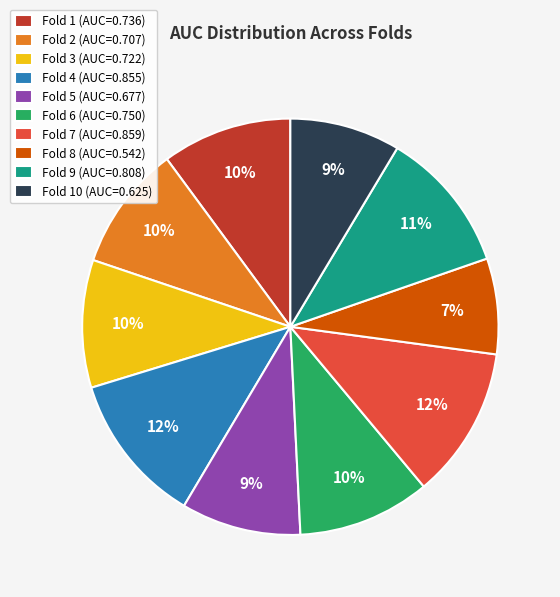

What is the smallest slice in the pie chart?

Fold 8 (AUC=0.542)